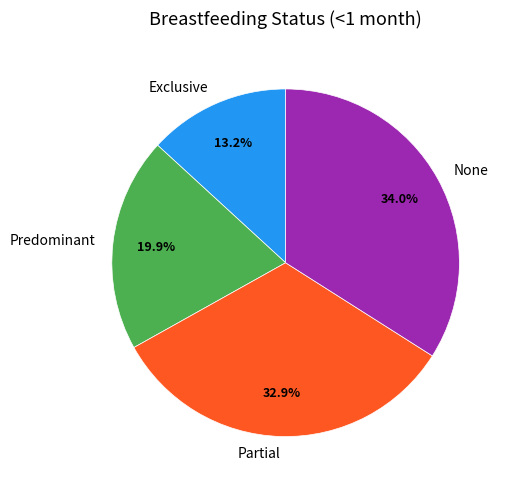

True or false: Predominant accounts for 10% of the total.

False